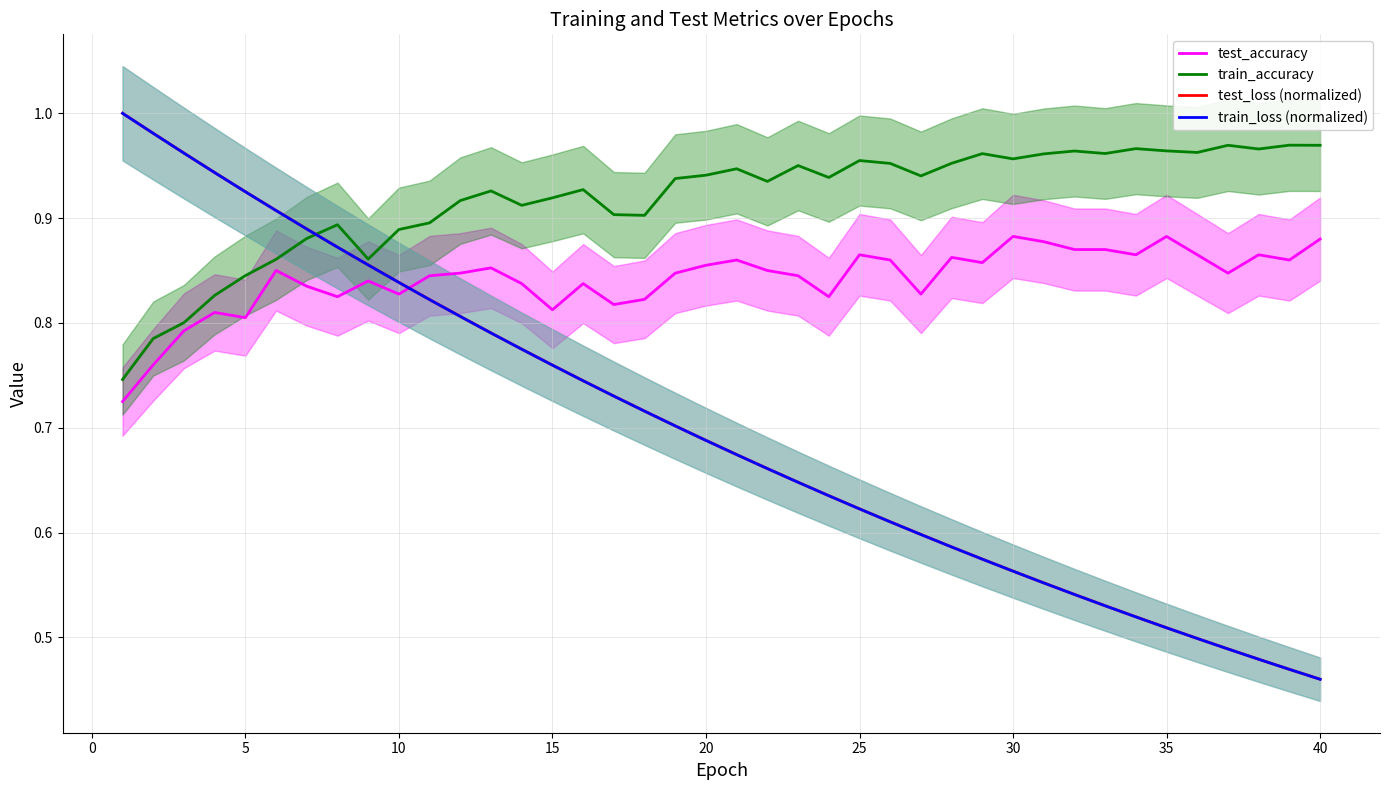

True or false: train_loss (normalized) has more than 1 interior local peaks.

False